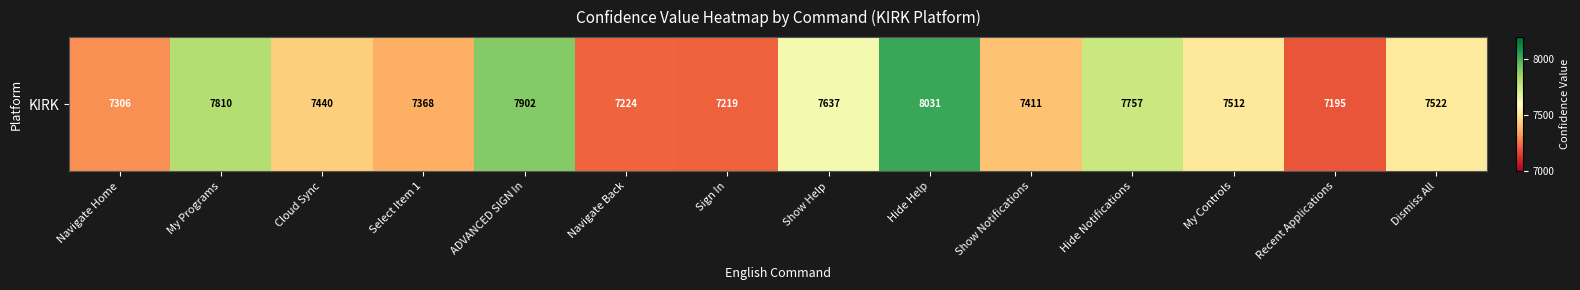

How many values are below 7512?

7